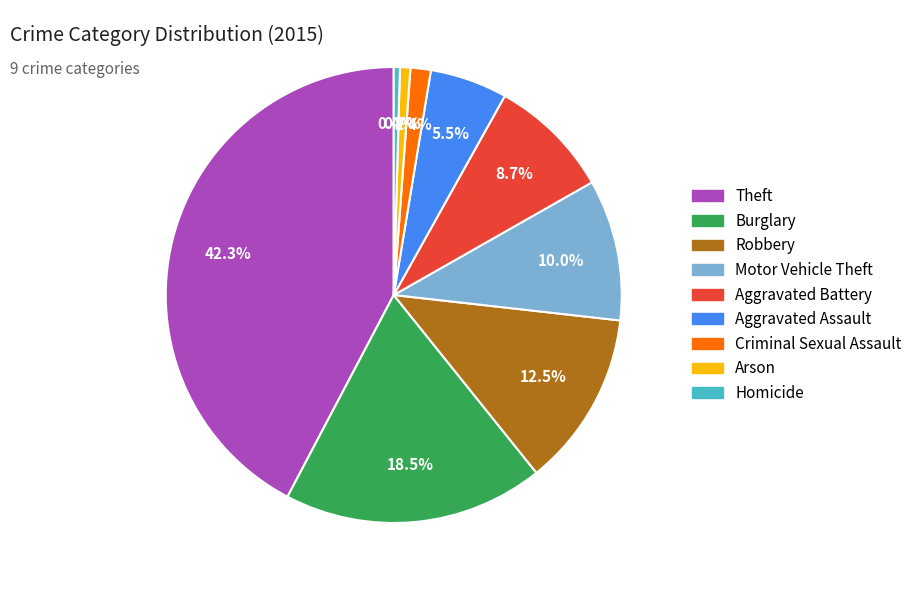

How many slices are in this pie chart?

9